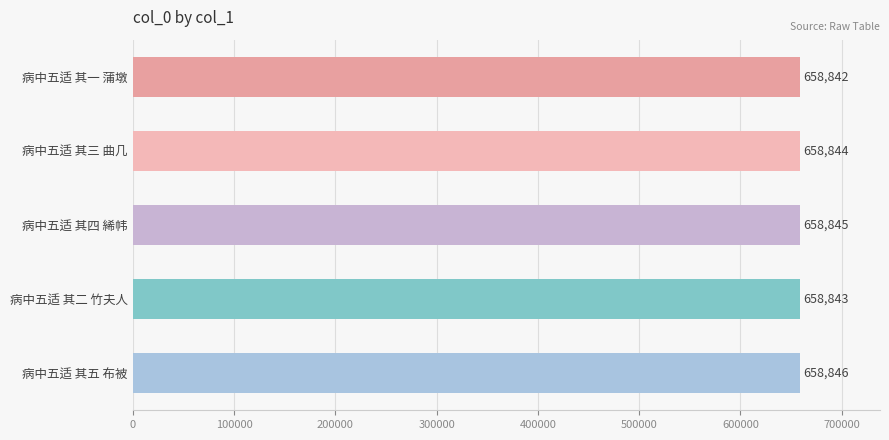

Which label corresponds to the largest value in the chart?

病中五适 其五 布被